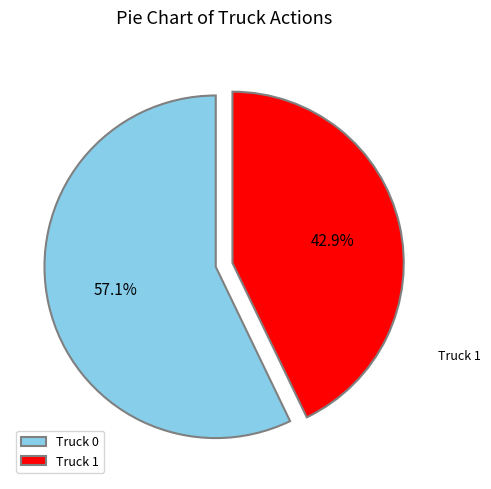

True or false: Truck 0 accounts for 64% of the total.

False